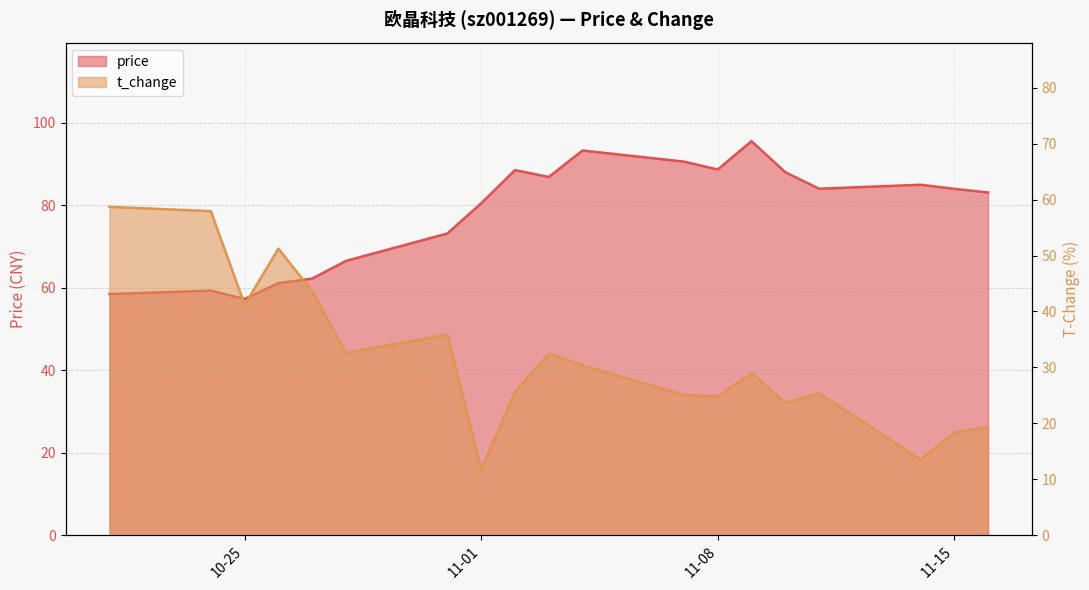

What is the value of the price point at the 3rd from the left?

57.3